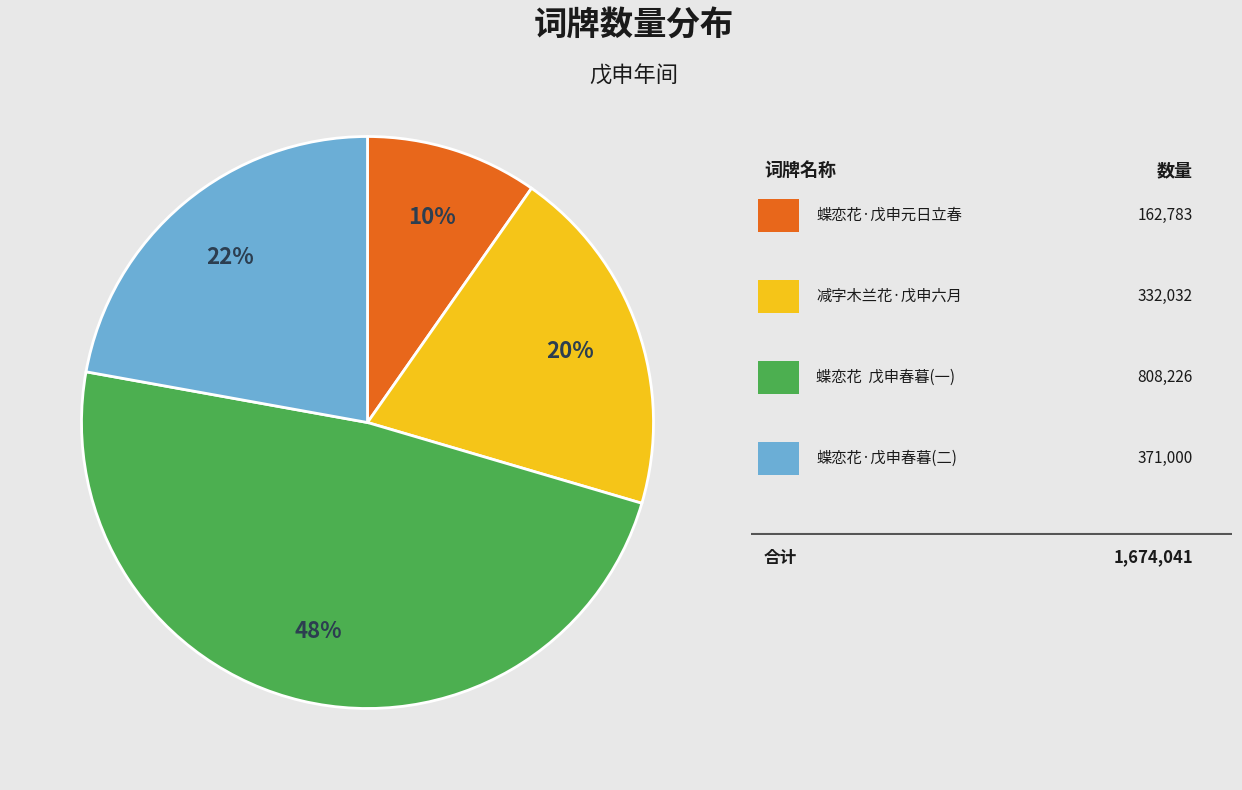

Is there any slice that represents more than half of the pie?

No